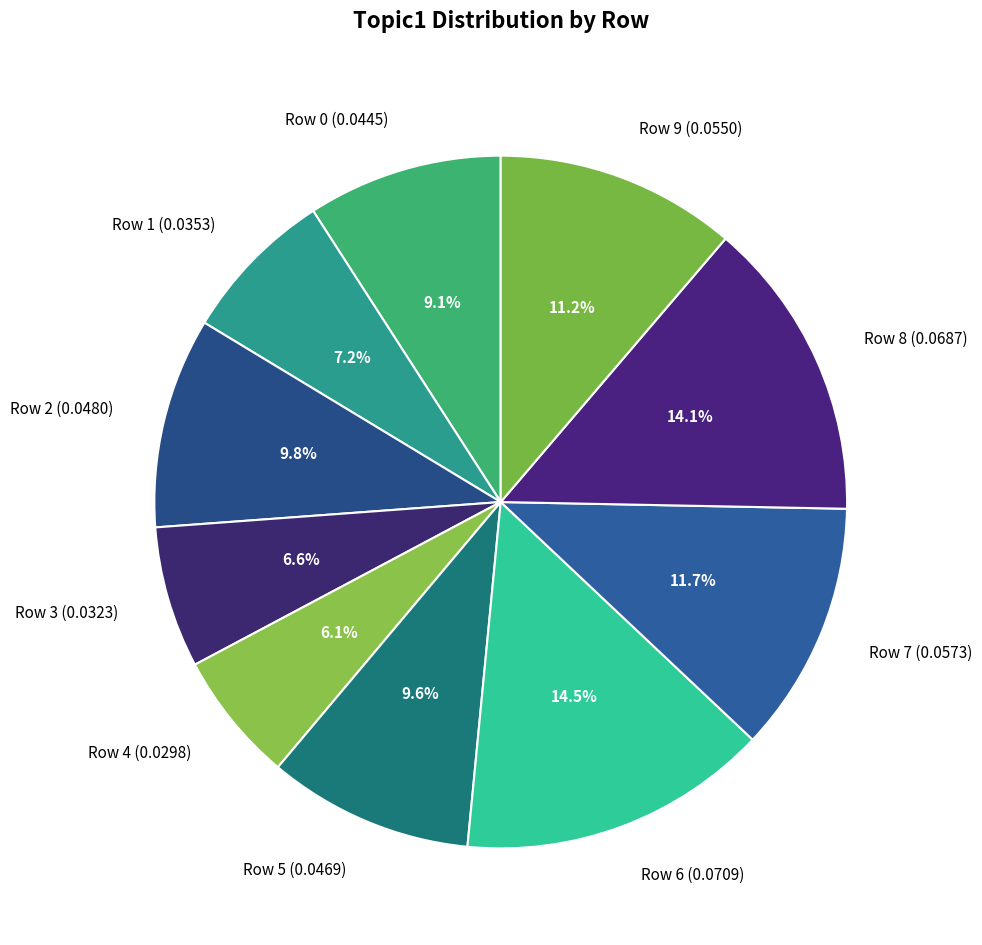

What portion of the pie excludes Row 1?

92.8%